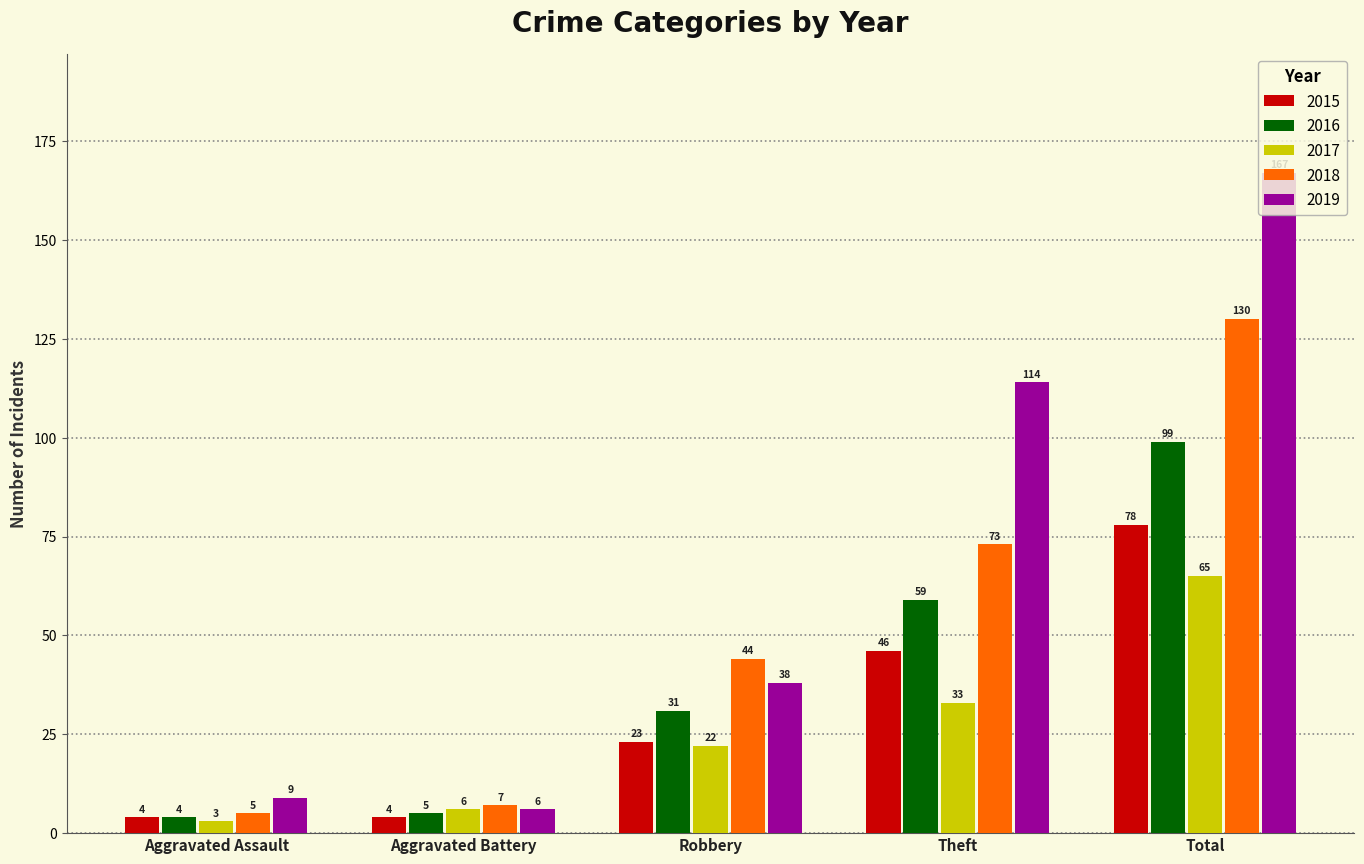

What is the difference between the maximum and minimum values in the 2018 series?

125